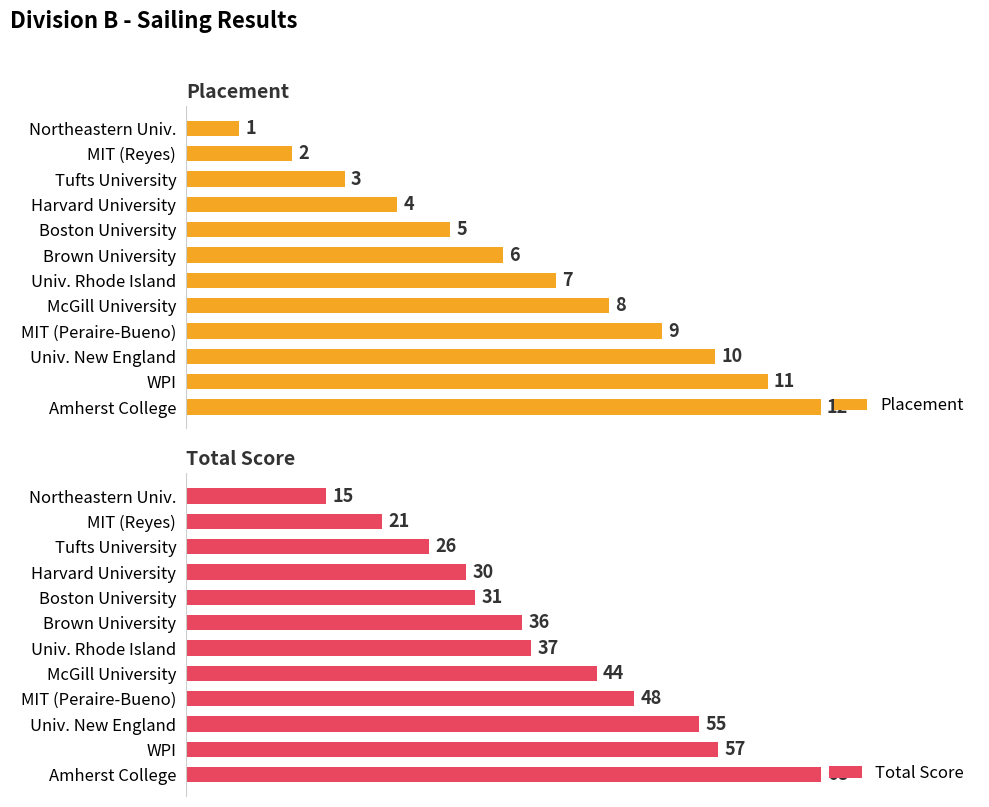

At which label is Total Score closest to 41?

McGill University